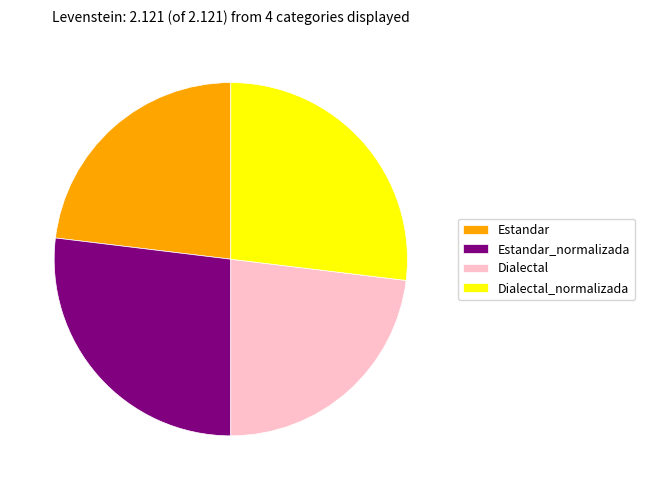

What is the ratio of the value at Estandar_normalizada to the value at Dialectal_normalizada?

1.0